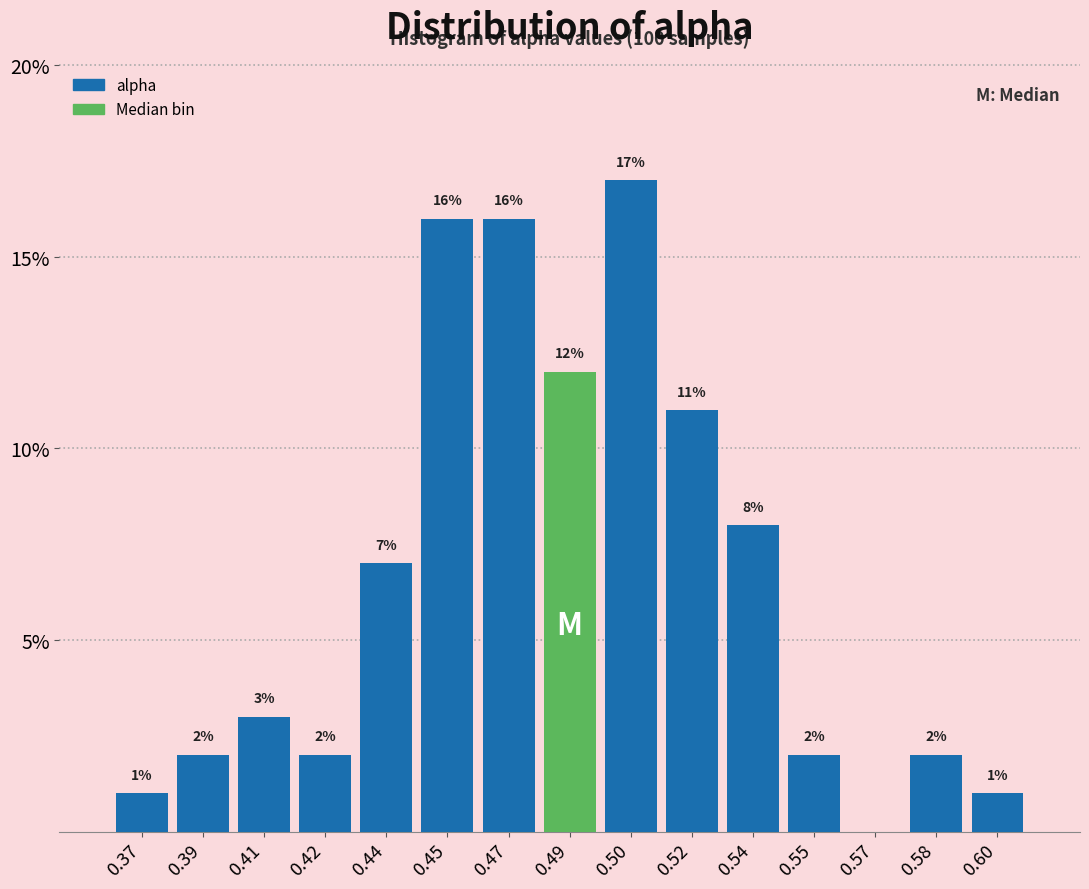

Reading left to right, extract all data points from this chart.

0.37=1.0	0.39=2.0	0.41=3.0	0.42=2.0	0.44=7.0	0.45=16.0	0.47=16.0	0.49=12.0	0.50=17.0	0.52=11.0	0.54=8.0	0.55=2.0	0.57=0.0	0.58=2.0	0.60=1.0